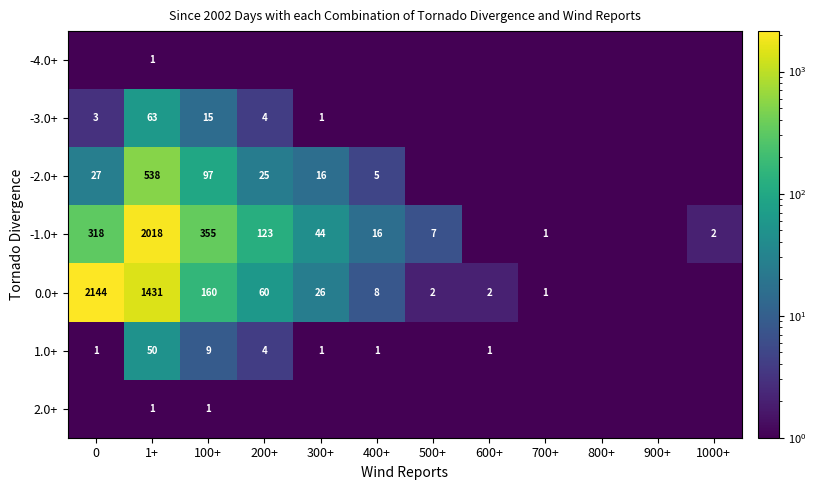

True or false: 1.0+ has a value of 1.5 at 400+.

False